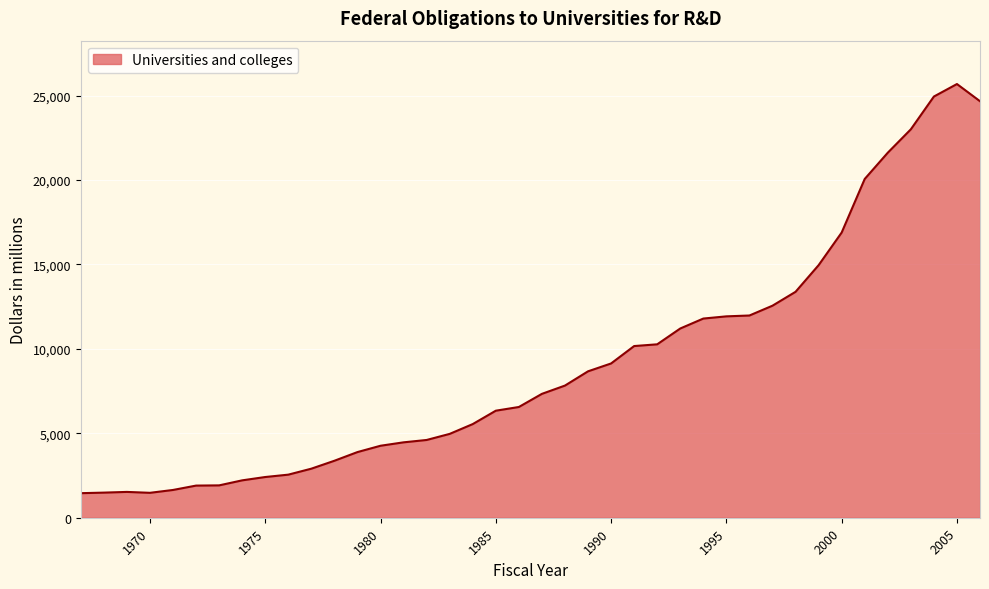

What is the minimum value shown in the chart?

1454.3